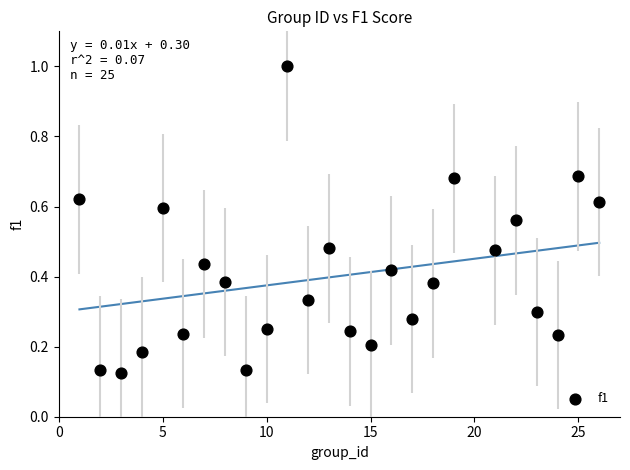

What is the range of Y values (max minus min)?

0.9